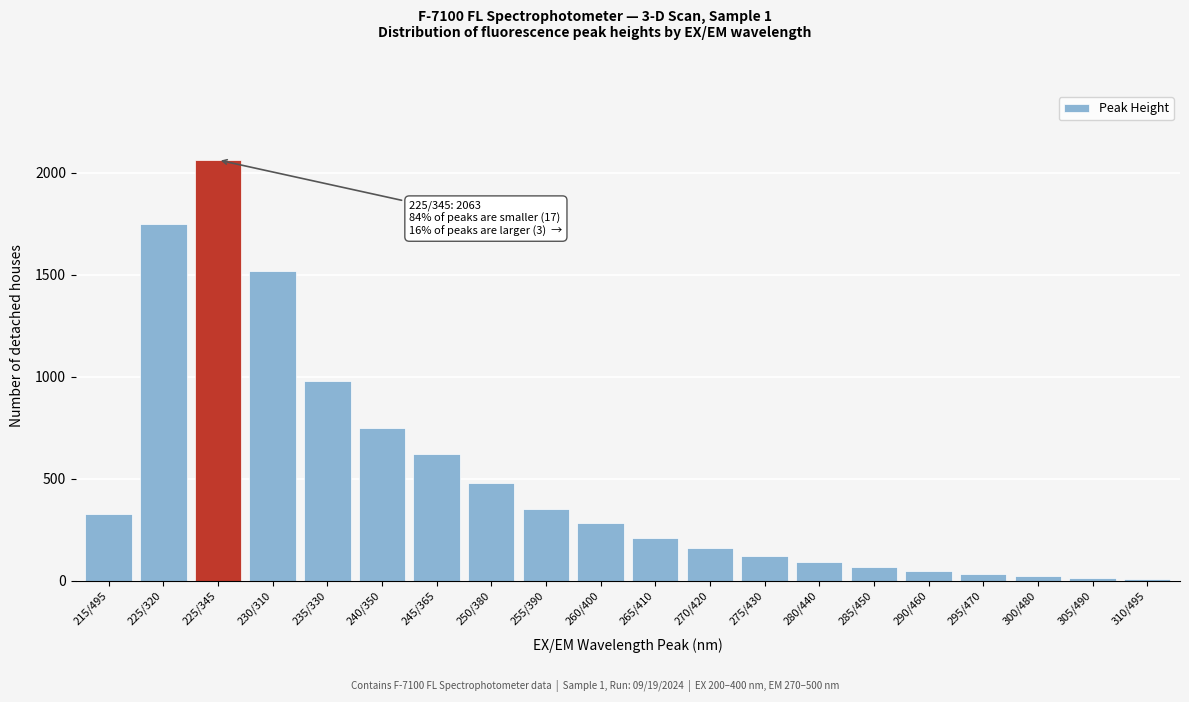

What is the label of the 1st bar from the left?

215/495